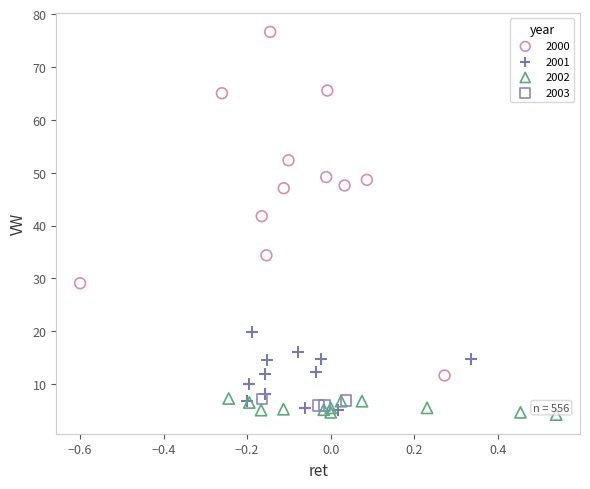

Which series contains the highest Y value?

2000